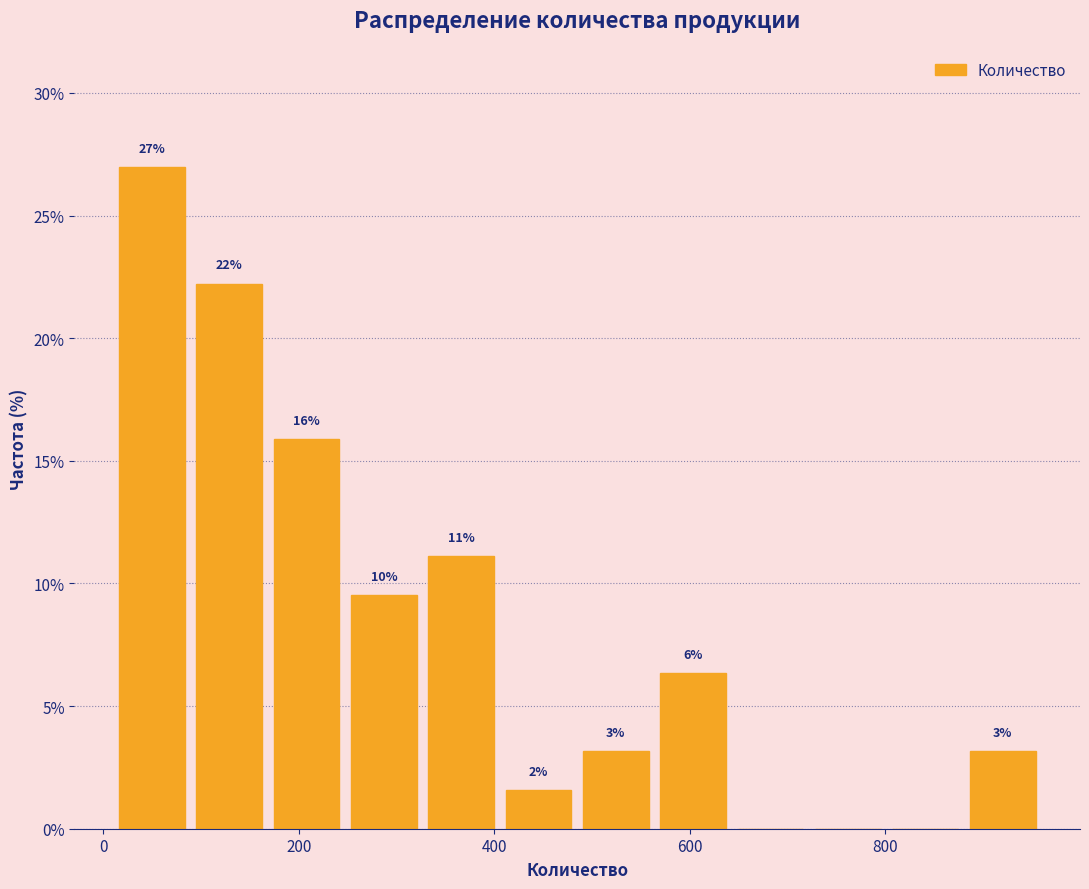

Read against the x-axis, roughly where is the centre of the tallest bar?

40